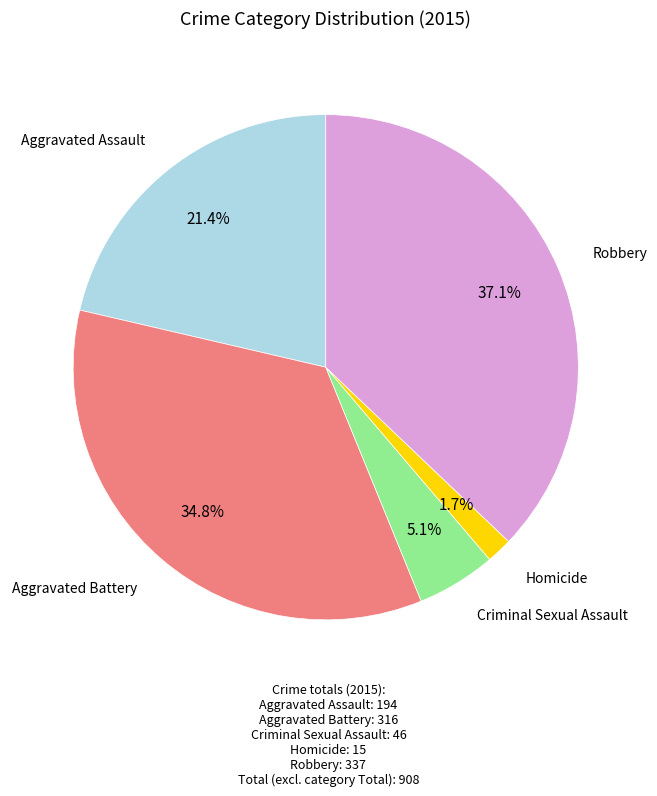

To the nearest percent, what is the difference between the largest and smallest slice percentages?

35%